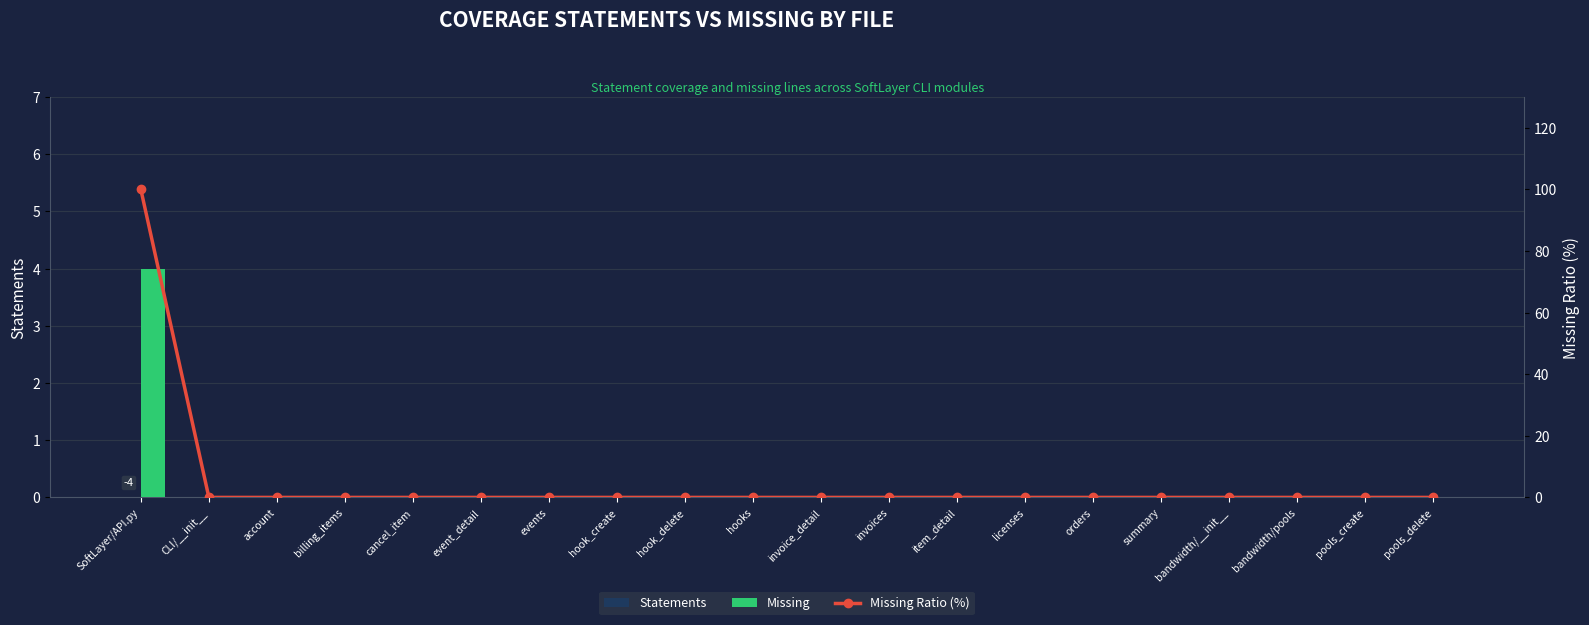

Is the value of Statements at cancel_item greater than the value of Missing at hooks?

No